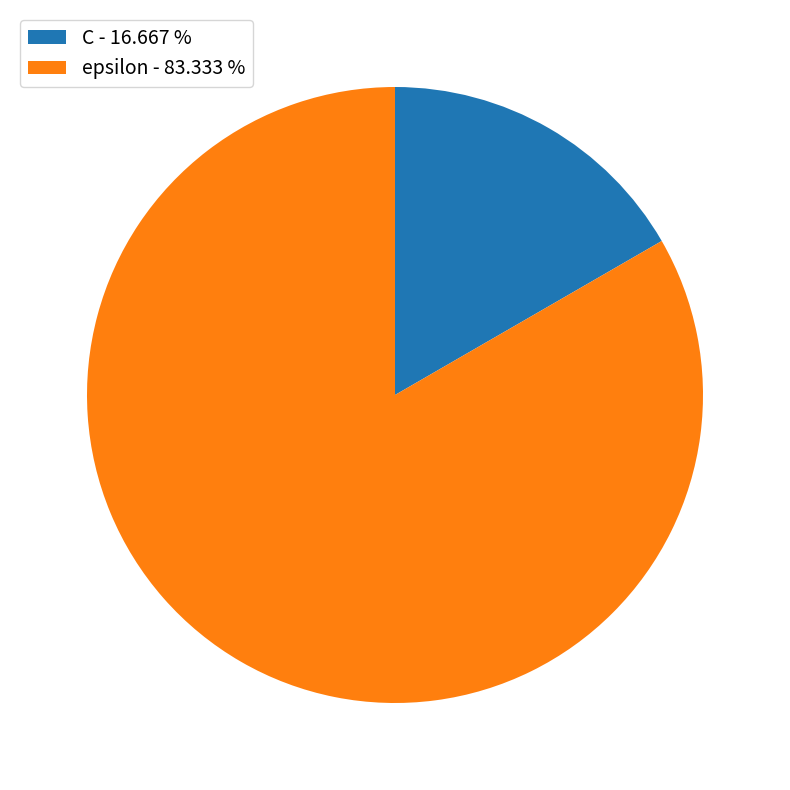

Combined, do C - 16.667 % and epsilon - 83.333 % account for over 50%?

Yes